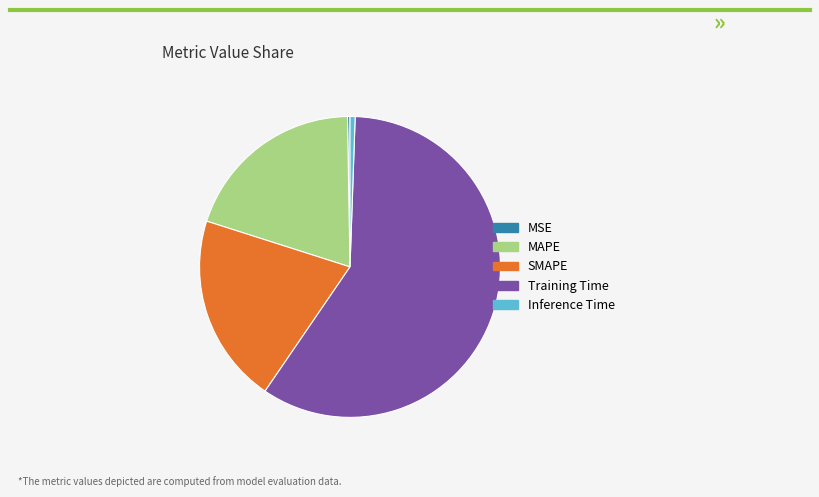

Which has a higher value, Training Time or SMAPE?

Training Time